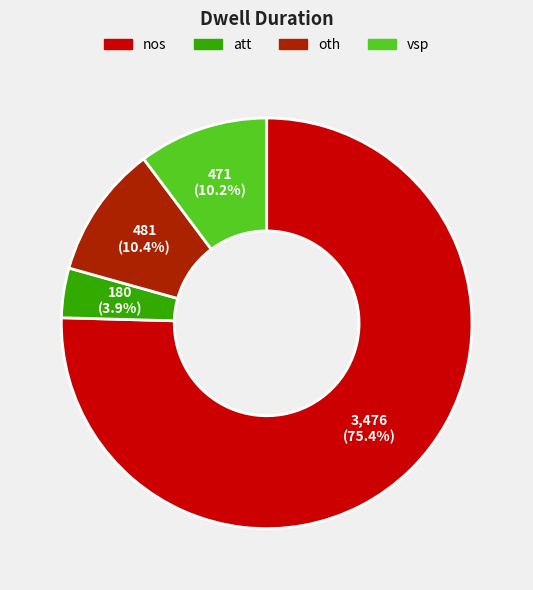

To the nearest percent, what is the difference between the largest and smallest slice percentages?

72%